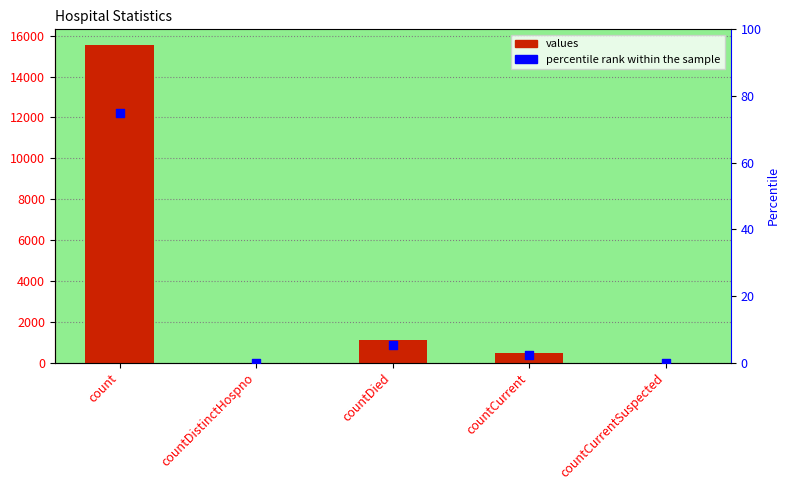

At which category is the sum across all series the highest?

count